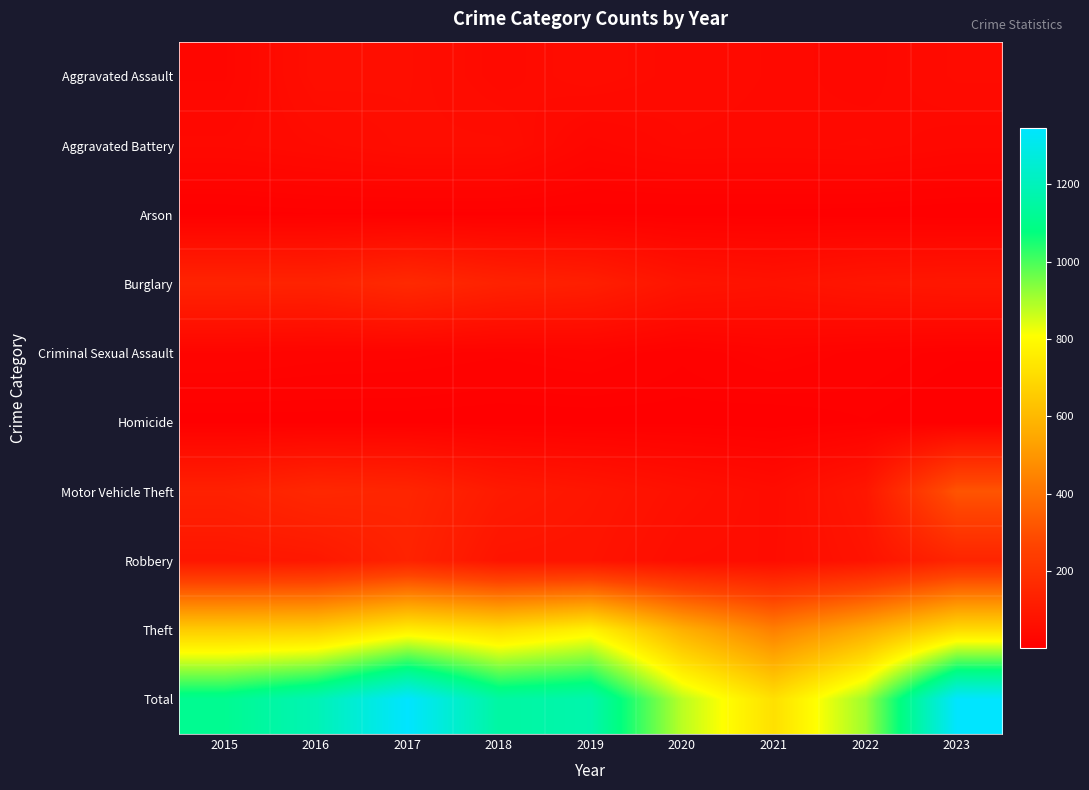

Which label corresponds to the smallest value in the chart?

2023